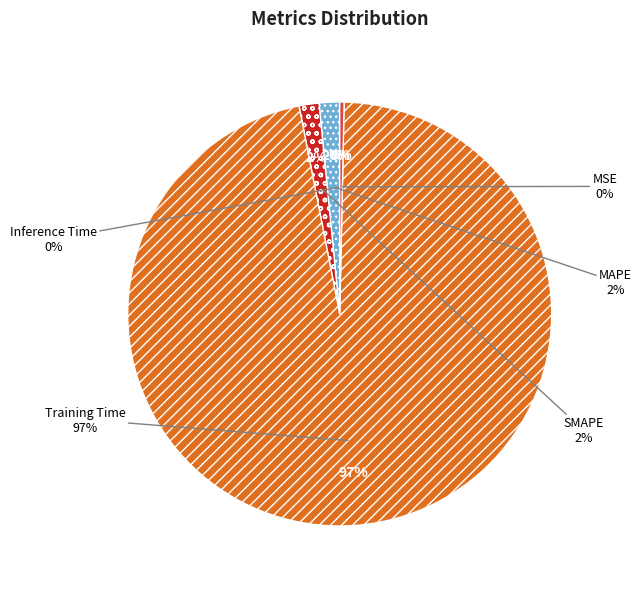

To the nearest percent, what is the difference between the MSE and Training Time slice percentages?

97%